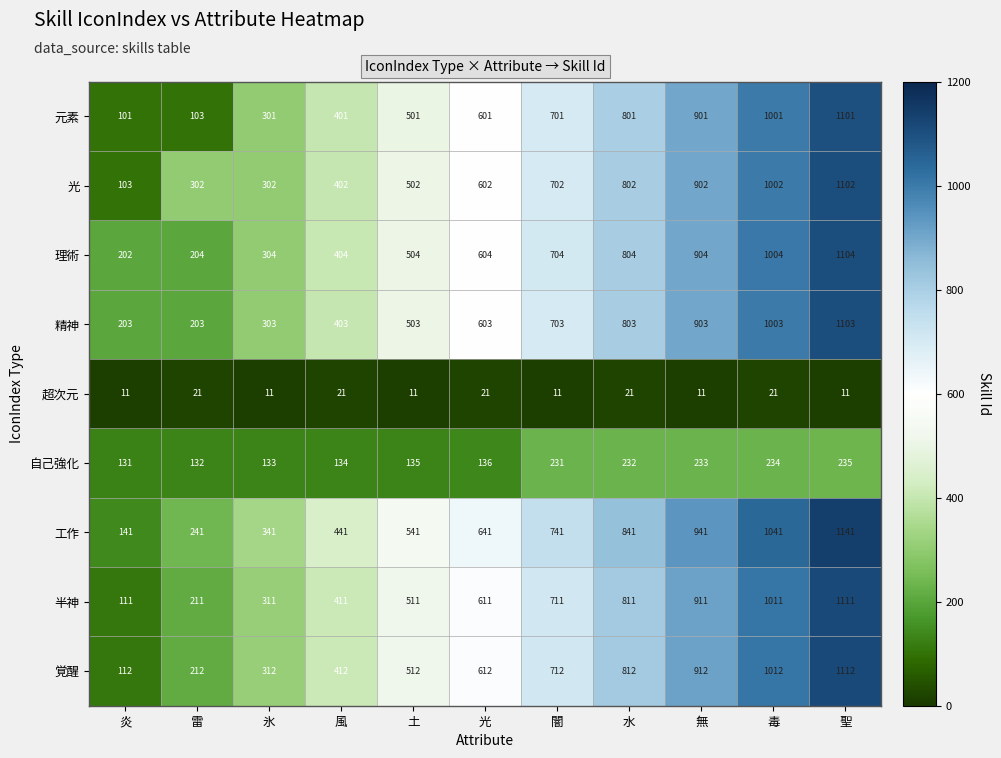

At which label is 精神 closest to 653?

光